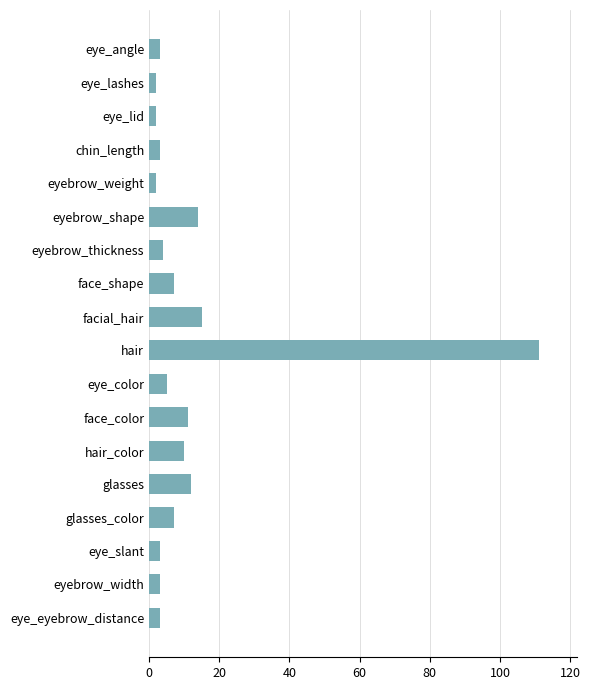

What is the change in value from chin_length to eyebrow_shape?

+11